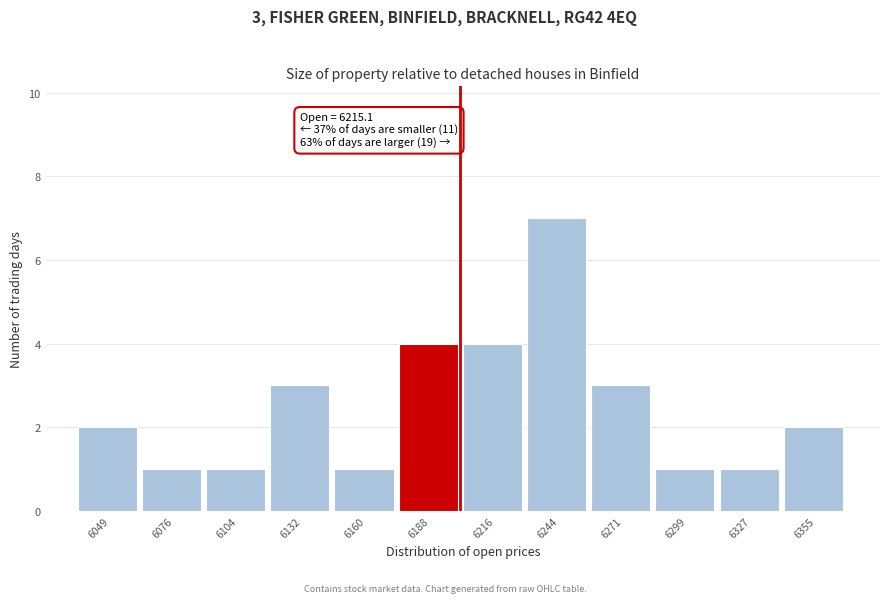

Reading right to left, list all the values displayed in this chart.

6355=2	6327=1	6299=1	6271=3	6244=7	6216=4	6188=4	6160=1	6132=3	6104=1	6076=1	6049=2